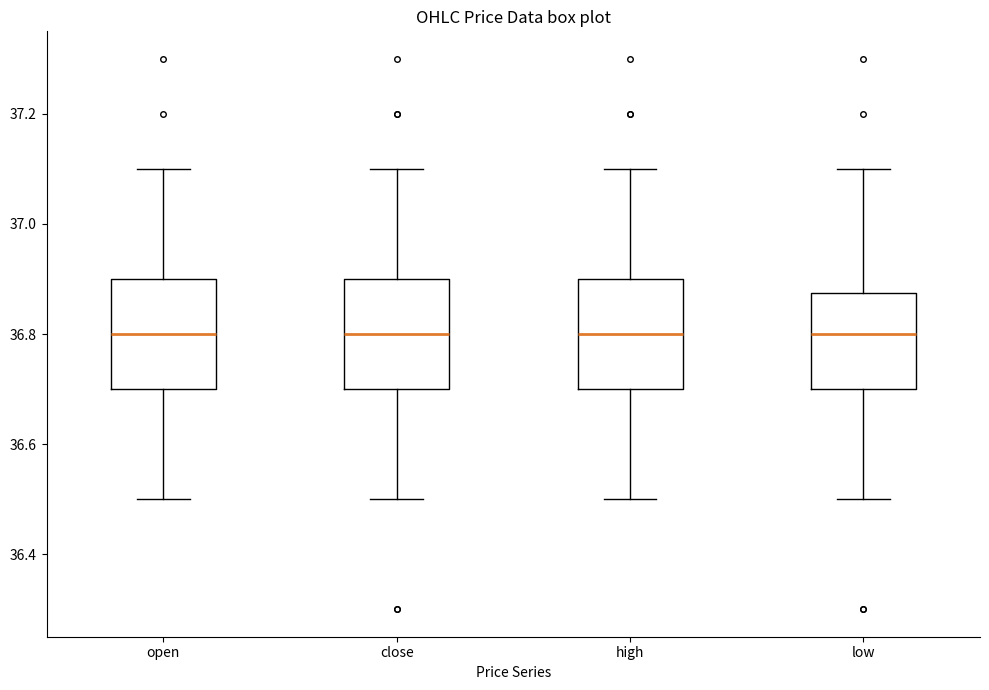

Reading left to right, read every box against the y-axis: the position of its median line, the range the box covers, and the ends of its whiskers. The values are not printed on the chart, so give them approximately, as read against the axis.

open: median 36.80, box 36.70 to 36.90, whiskers 36.50 to 37.10
close: median 36.80, box 36.70 to 36.90, whiskers 36.50 to 37.10
high: median 36.80, box 36.70 to 36.90, whiskers 36.50 to 37.10
low: median 36.80, box 36.70 to 36.88, whiskers 36.50 to 37.10